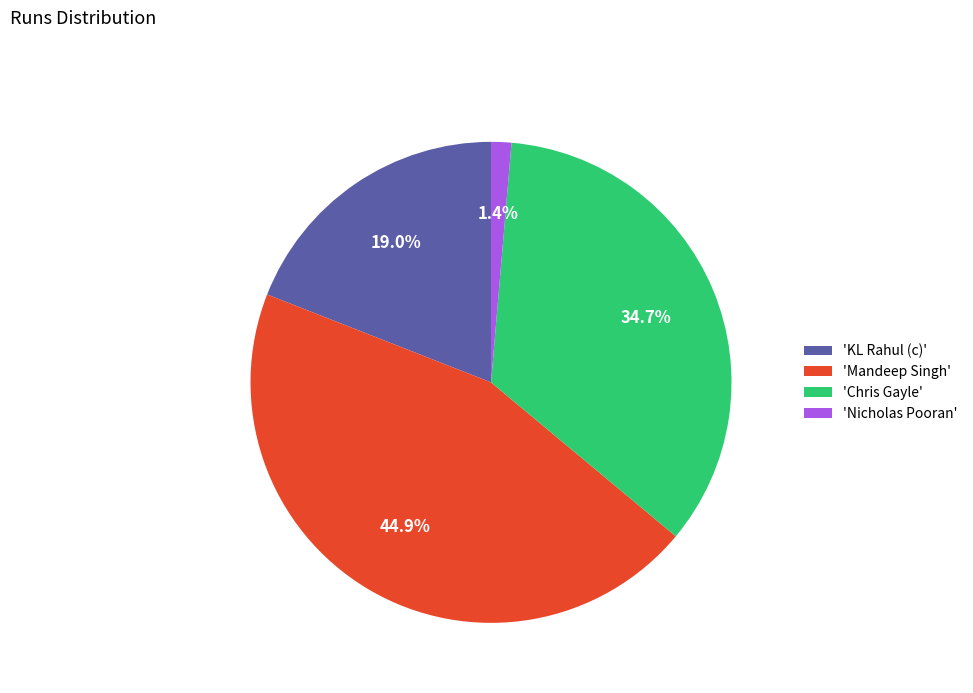

Do 'Mandeep Singh' and 'Chris Gayle' together represent more than half of the pie?

Yes